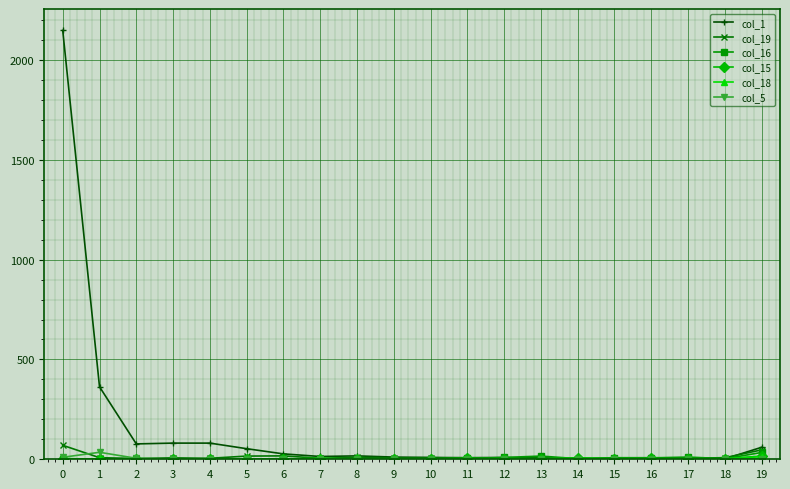

Is the value of col_19 at 6 greater than the value of col_1 at 5?

No